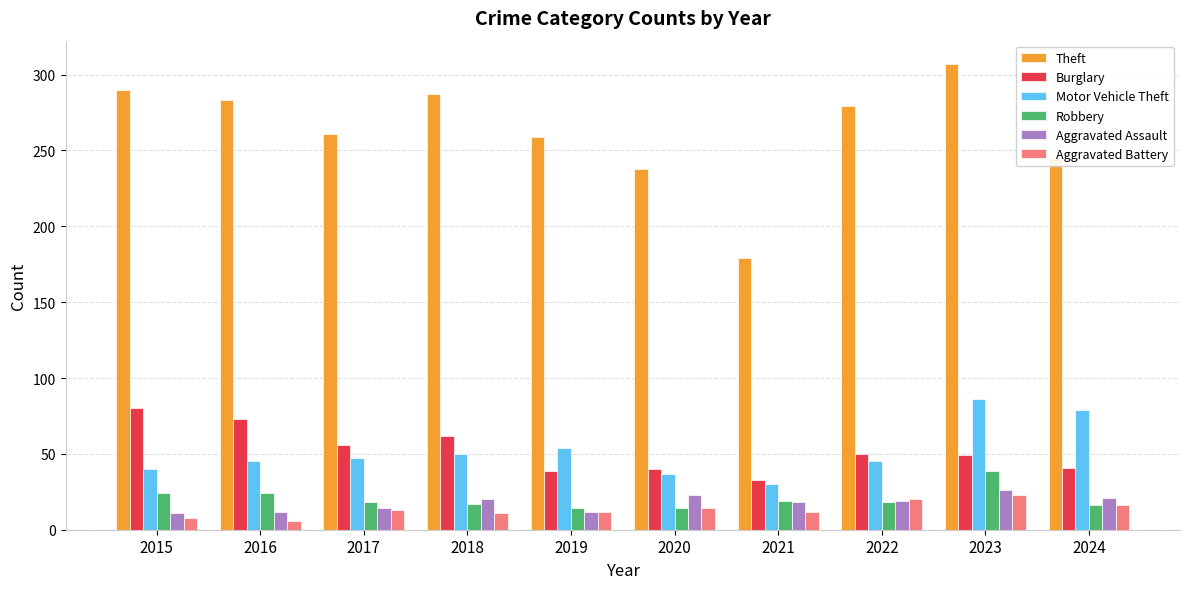

At which label does Burglary reach its peak?

2015